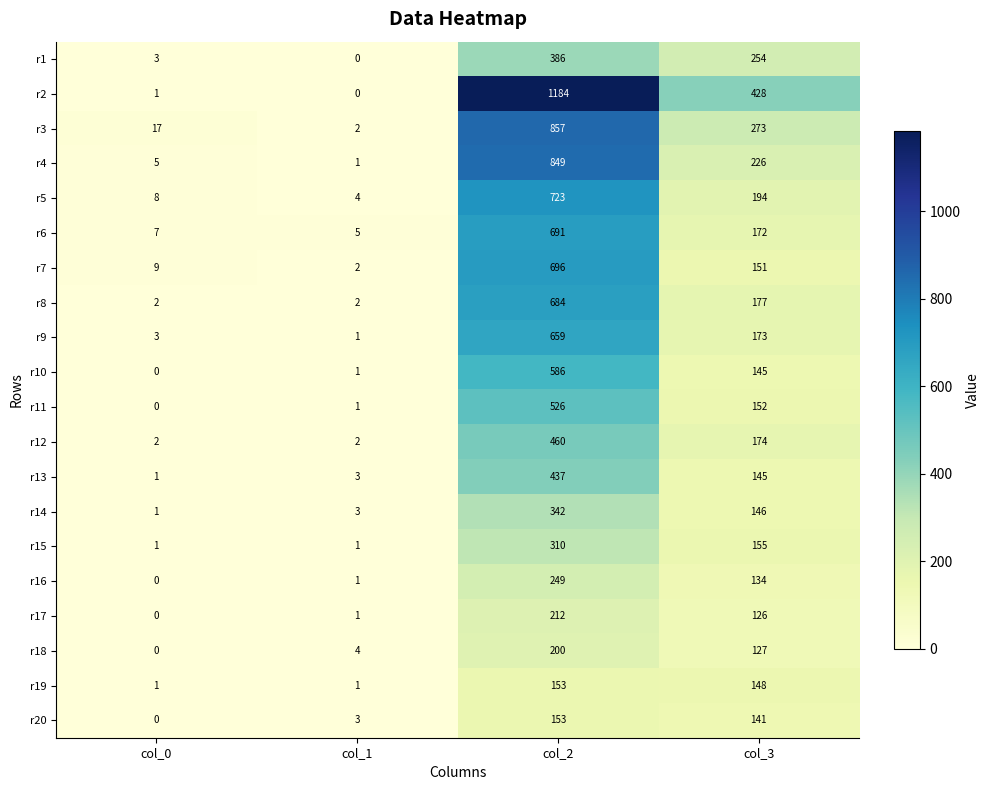

What is the sum of the r20 values at col_3 and col_2?

294